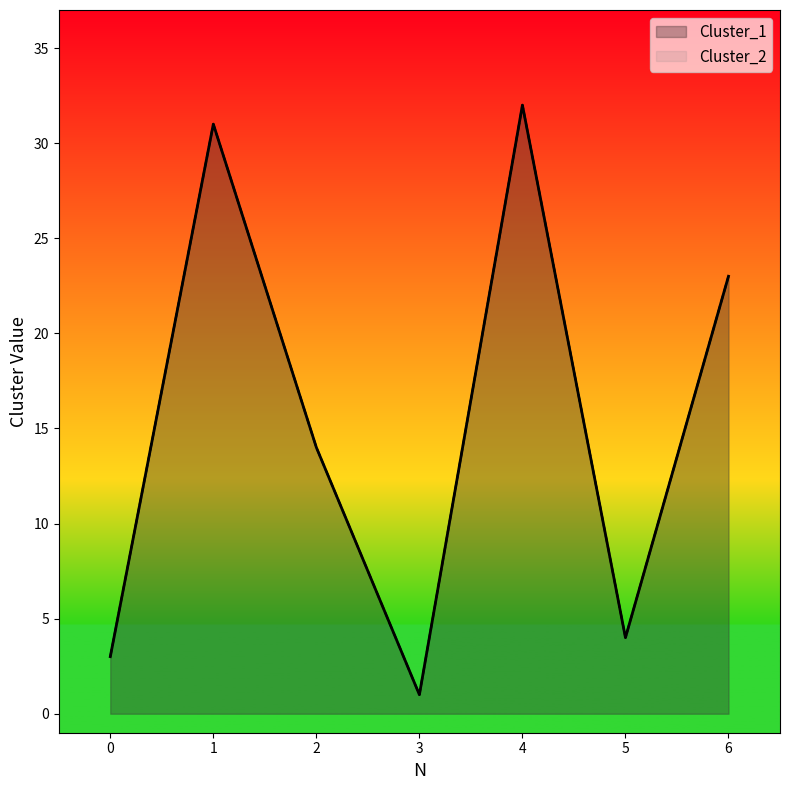

What are all the series names shown in the legend?

Cluster_1, Cluster_2